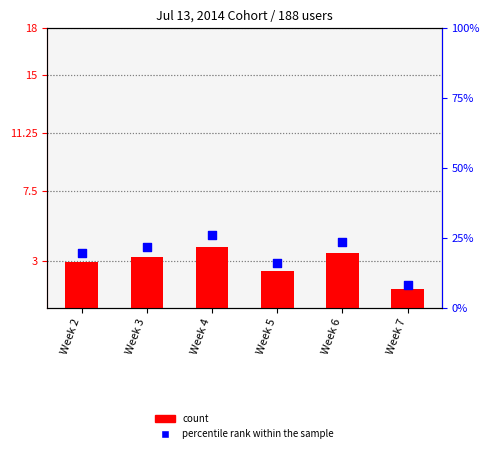

Which series has the largest total across all categories?

percentile rank within the sample